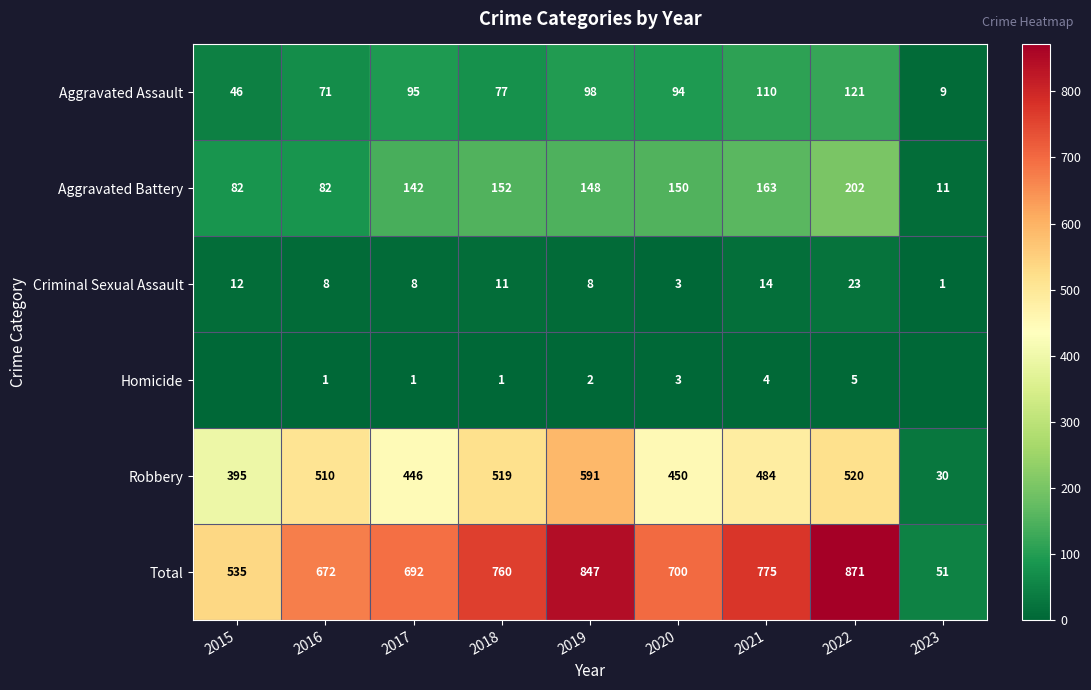

At how many categories does at least one series exceed 420?

8